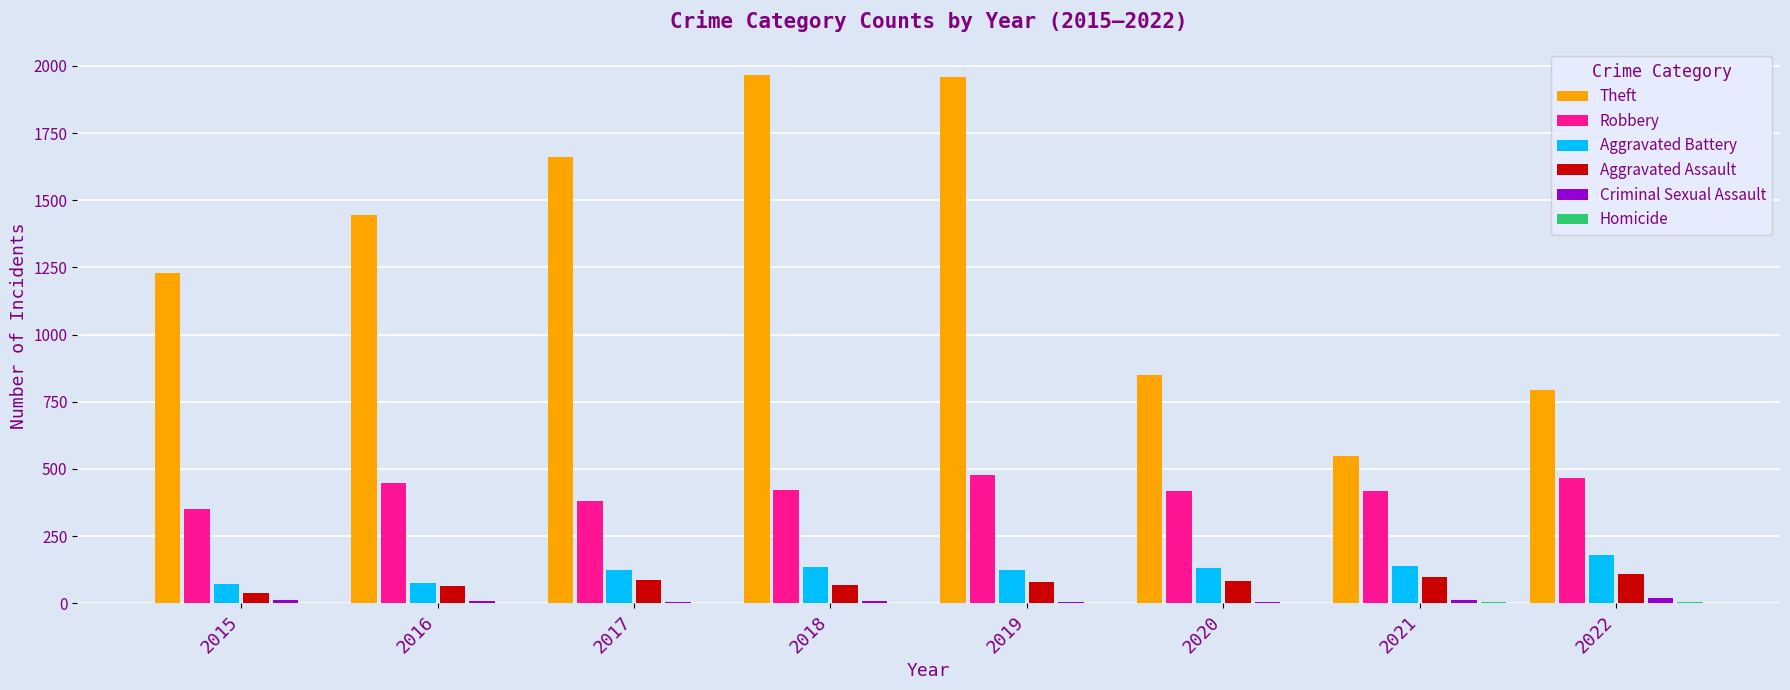

The Robbery series shows 308 at 2016. True or false?

False